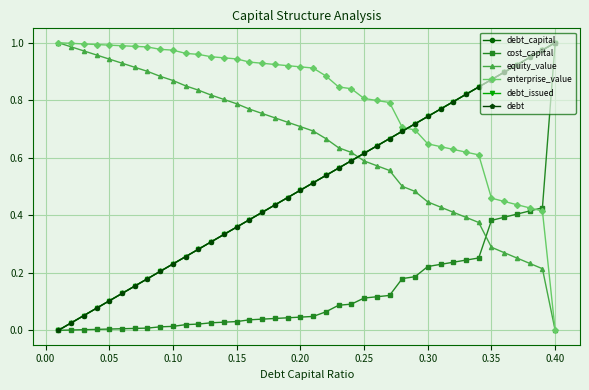

Does the chart have visible grid lines?

Yes